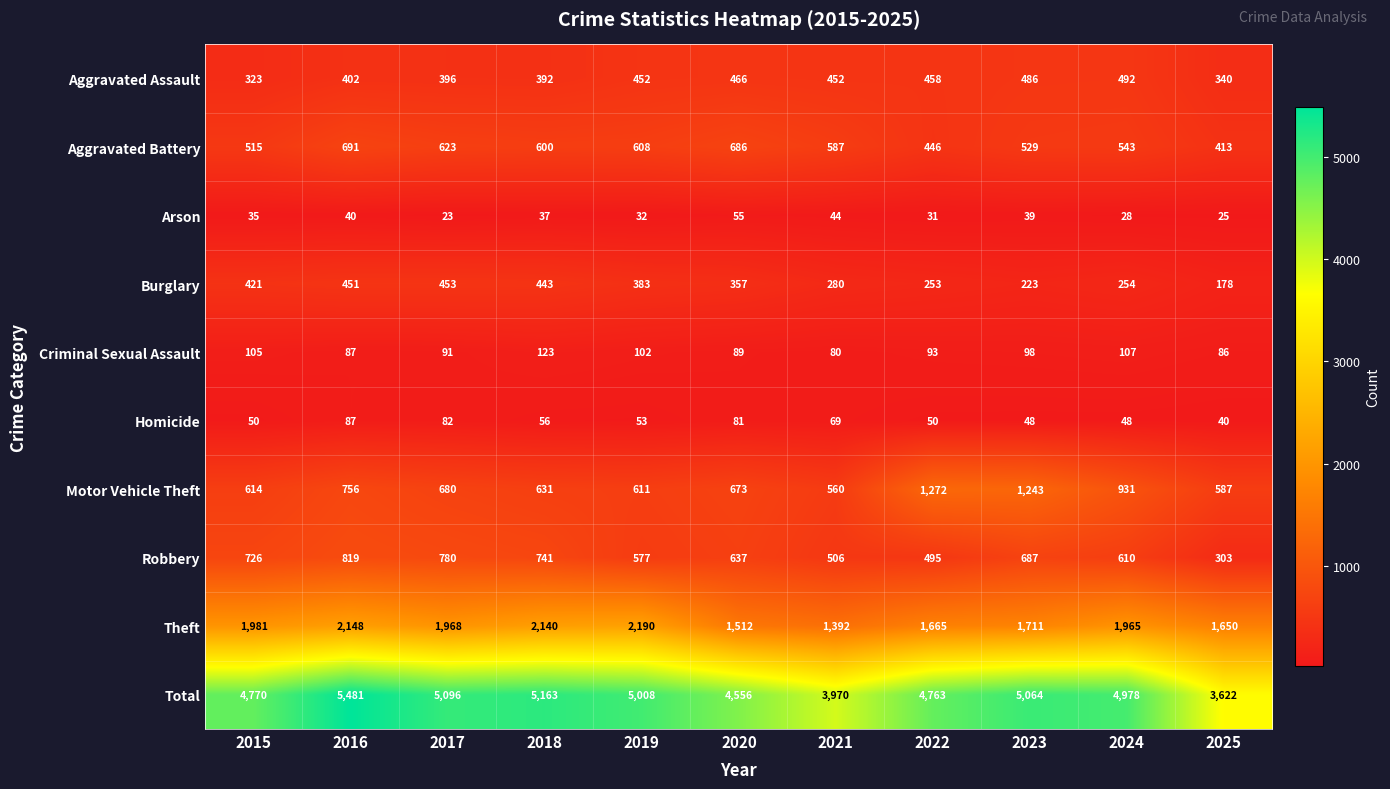

Count the number of categories in the chart.

11